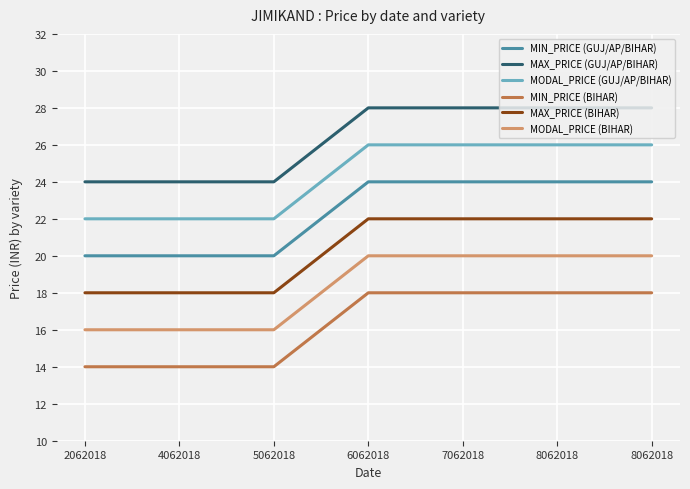

True or false: MIN_PRICE (GUJ/AP/BIHAR) and MAX_PRICE (GUJ/AP/BIHAR) intersect in this chart.

False